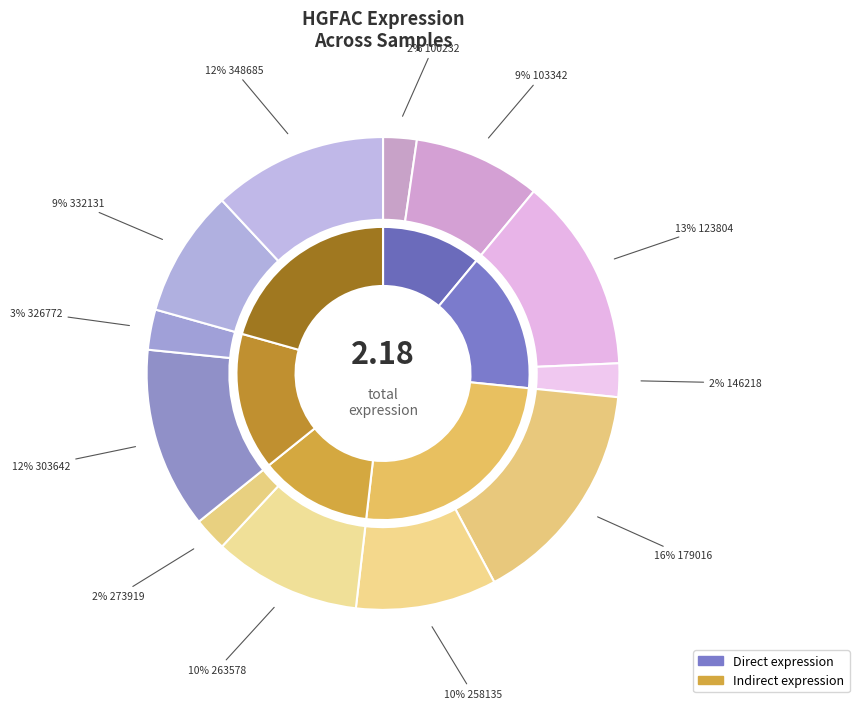

Is there any slice that represents more than half of the pie?

No